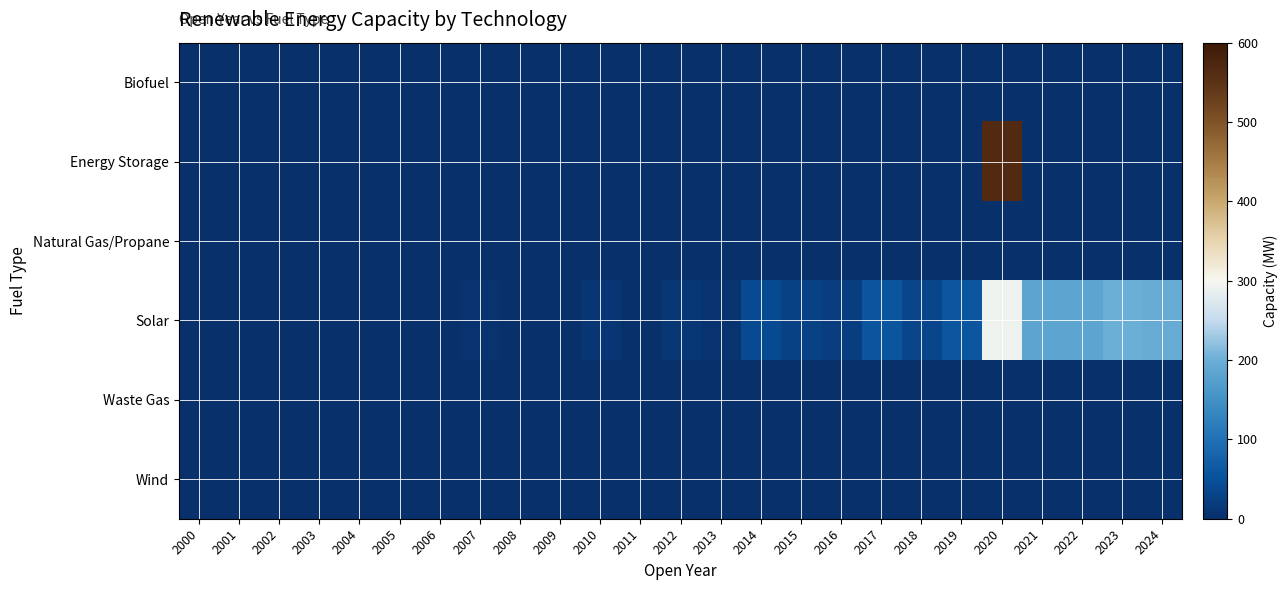

Which series has the largest range (max minus min)?

Energy Storage